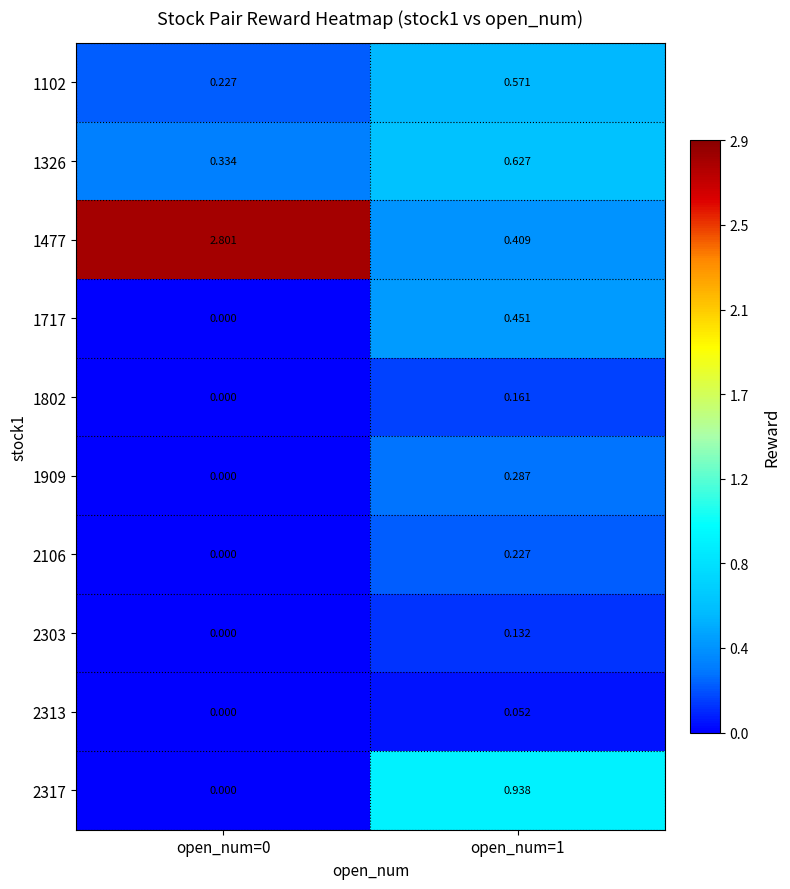

Which series has the largest range (max minus min)?

1477